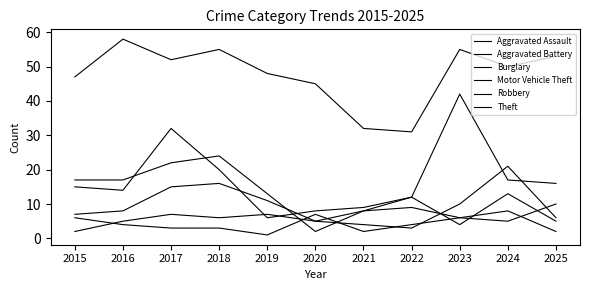

Does the chart have visible grid lines?

No